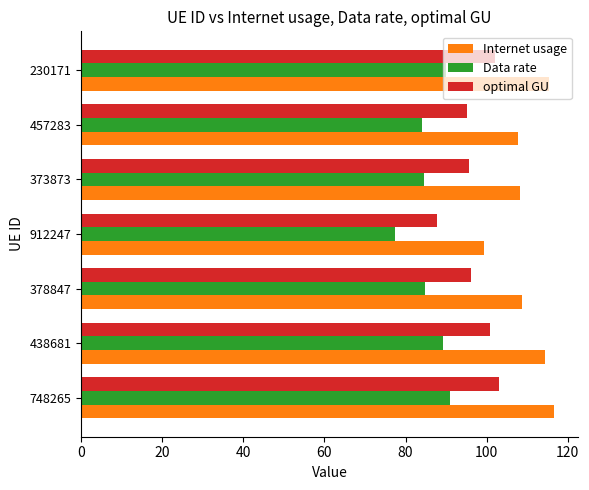

Which series has the largest range (max minus min)?

Internet usage